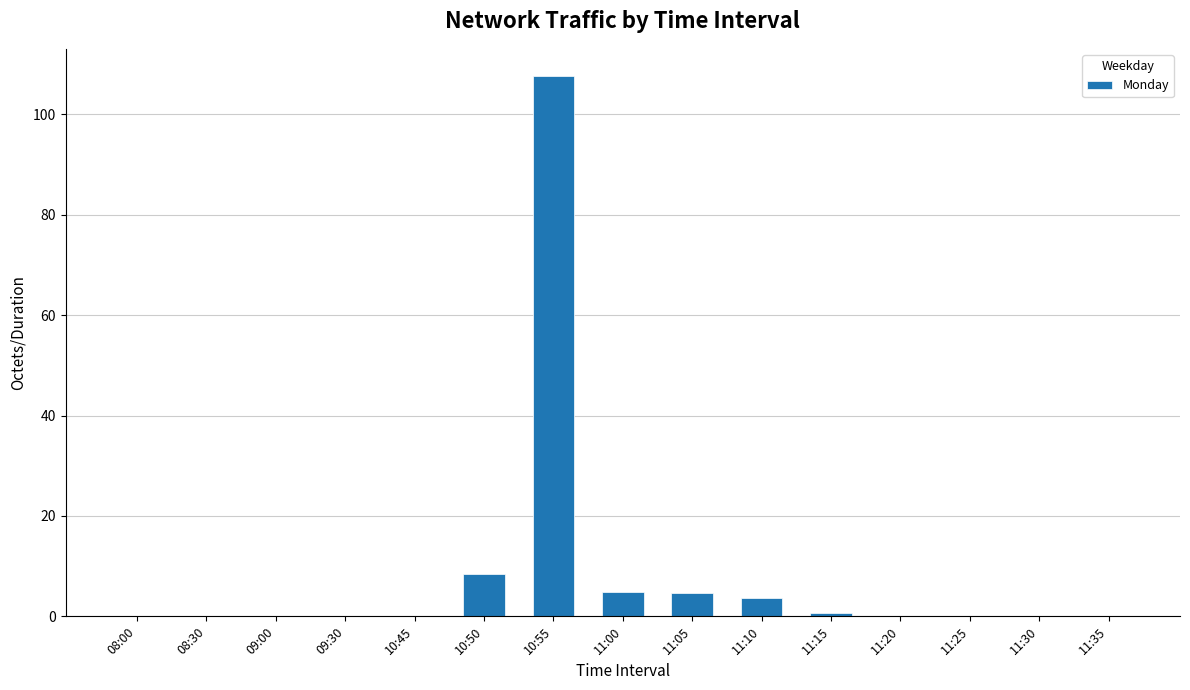

Between 10:55 and 08:30, which is larger?

10:55